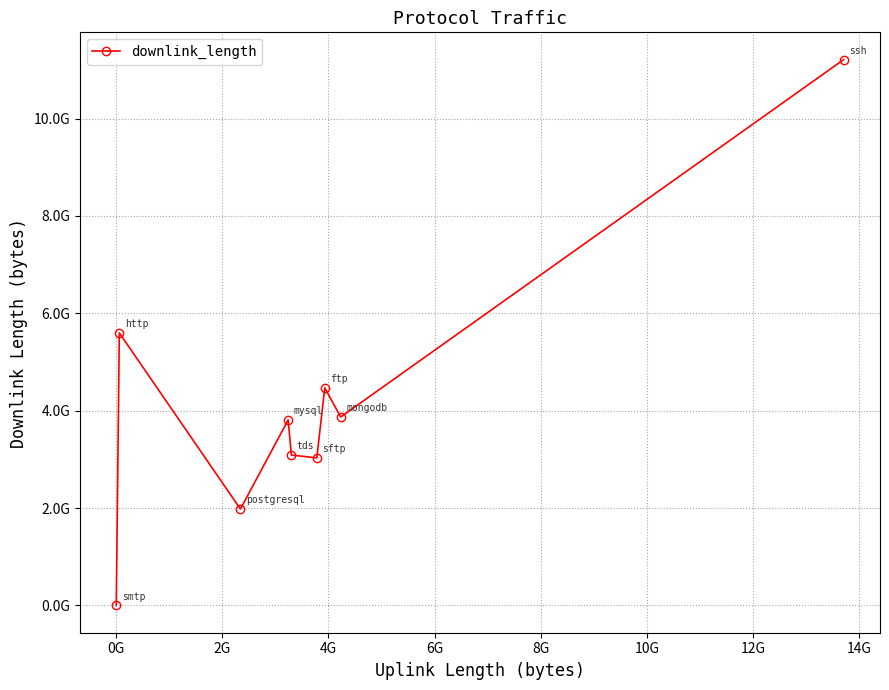

Does the chart have visible grid lines?

Yes